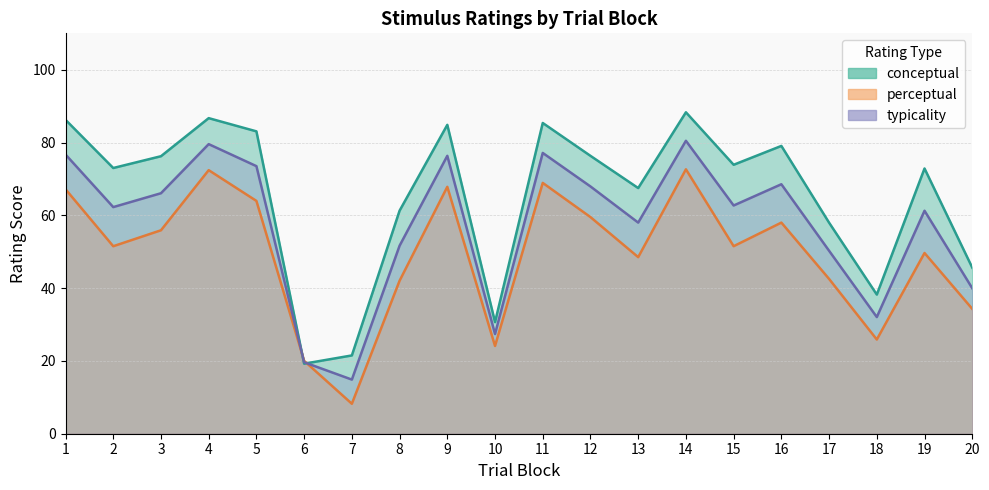

Count the number of categories in the chart.

20